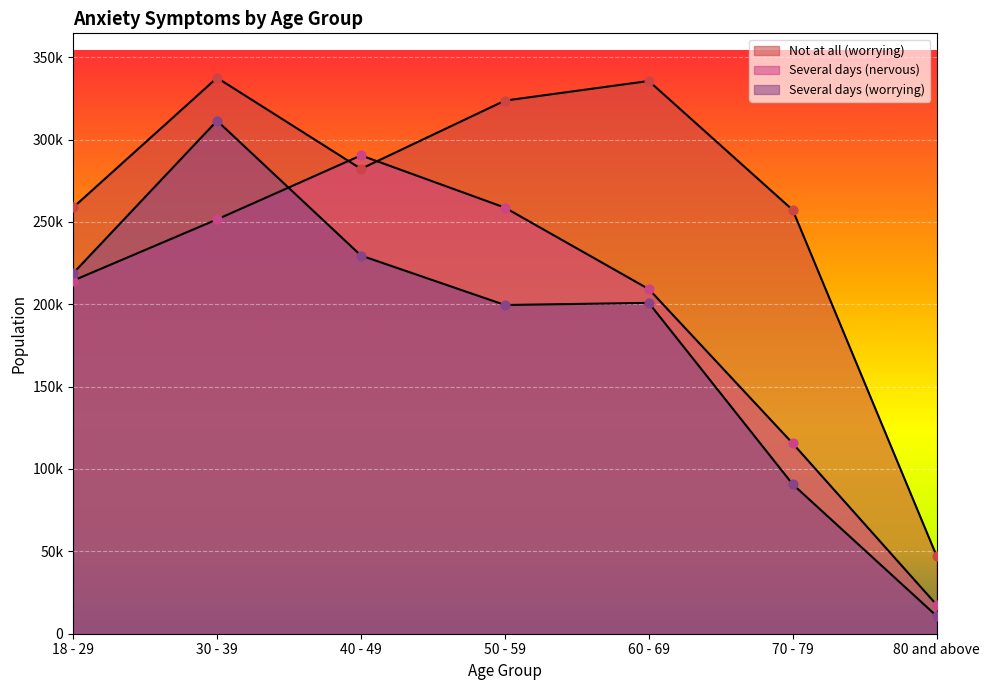

What is the total value across all series at 18 - 29?

691907